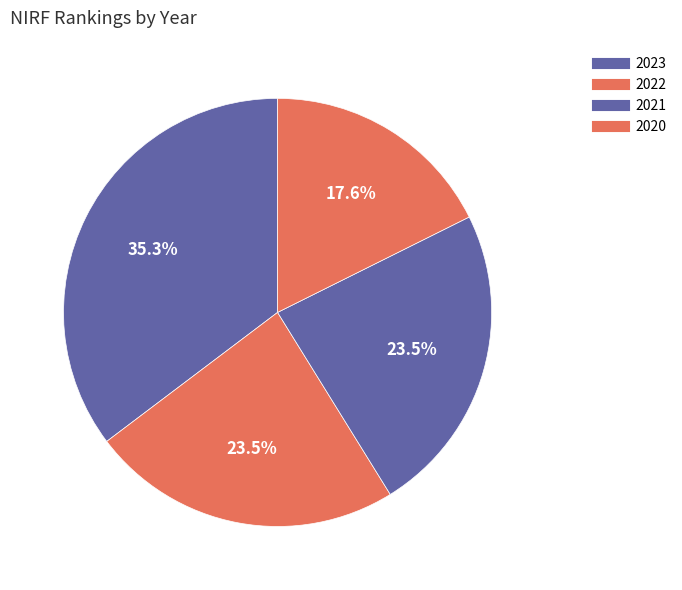

Does any single category account for the majority?

No